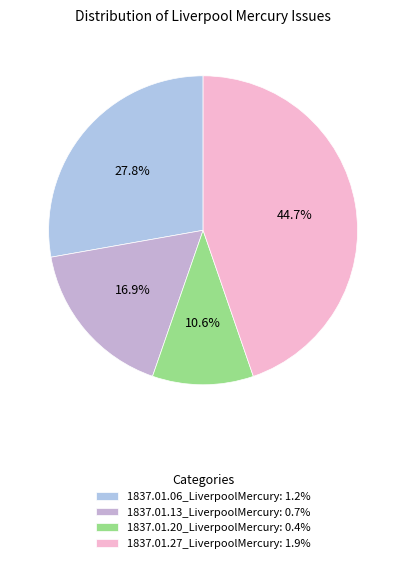

Is it true that 1837.01.13_LiverpoolMercury is 17% of the pie?

True